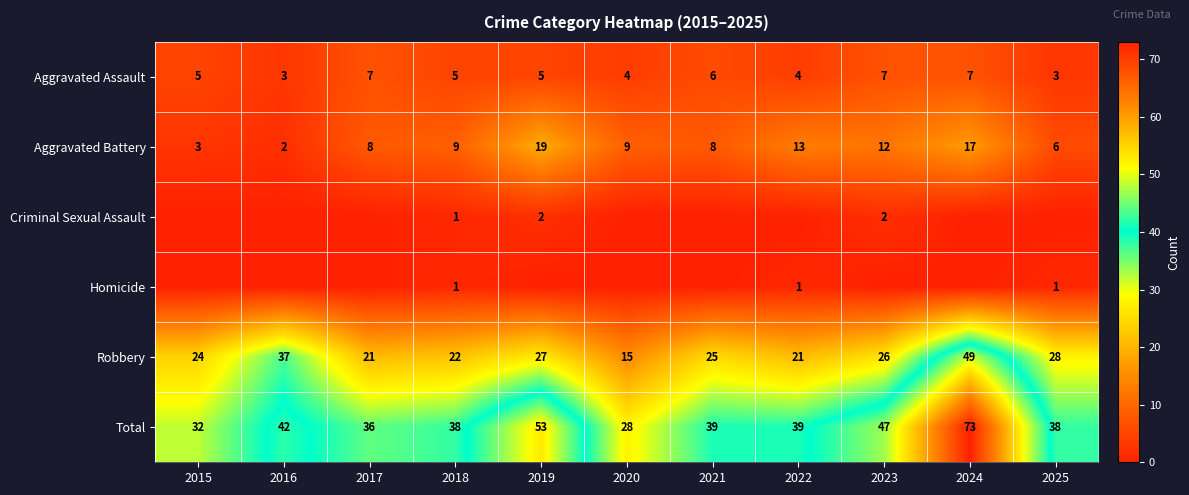

Which category has the highest value in the Total series?

2024